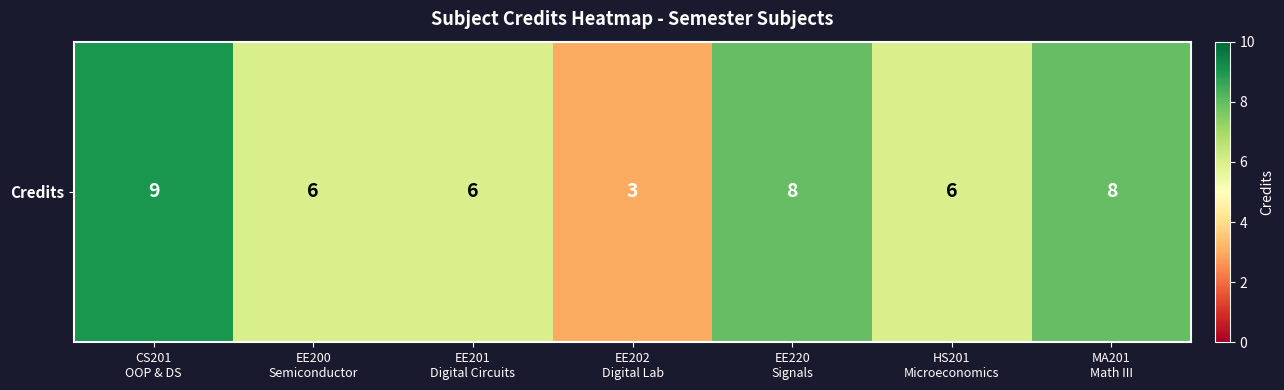

The value at MA201
Math III is 2. True or false?

False